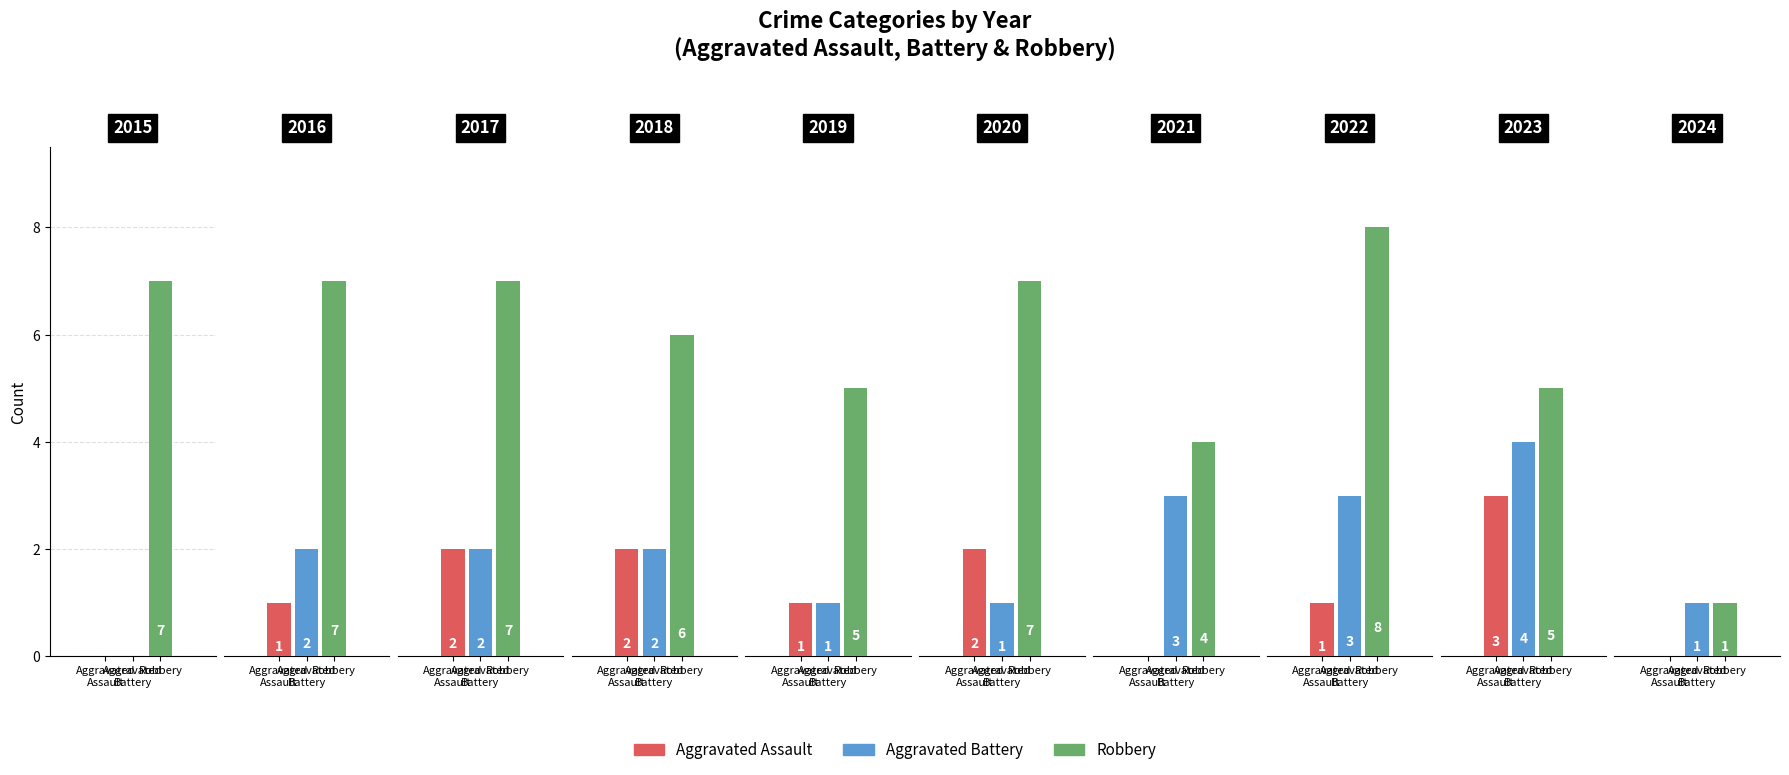

Reading left to right, extract all data points from this chart.

Aggravated Assault: 0	1	2	2	1	2	0	1	3	0
Aggravated Battery: 0	2	2	2	1	1	3	3	4	1
Robbery: 7	7	7	6	5	7	4	8	5	1